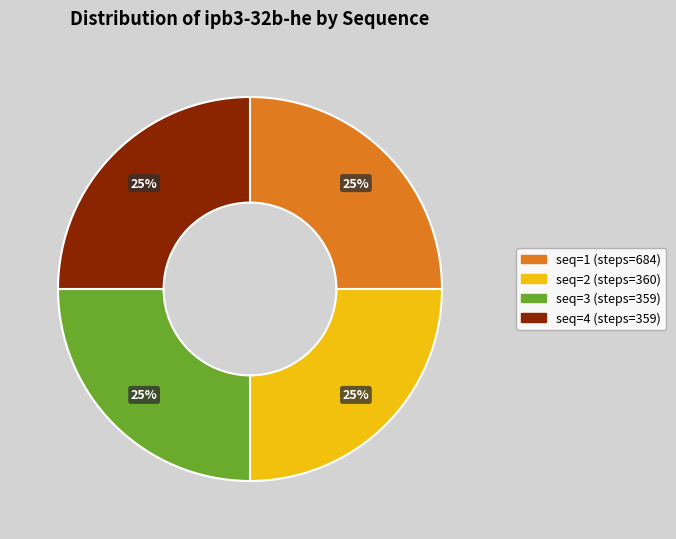

Does any single category account for the majority?

No